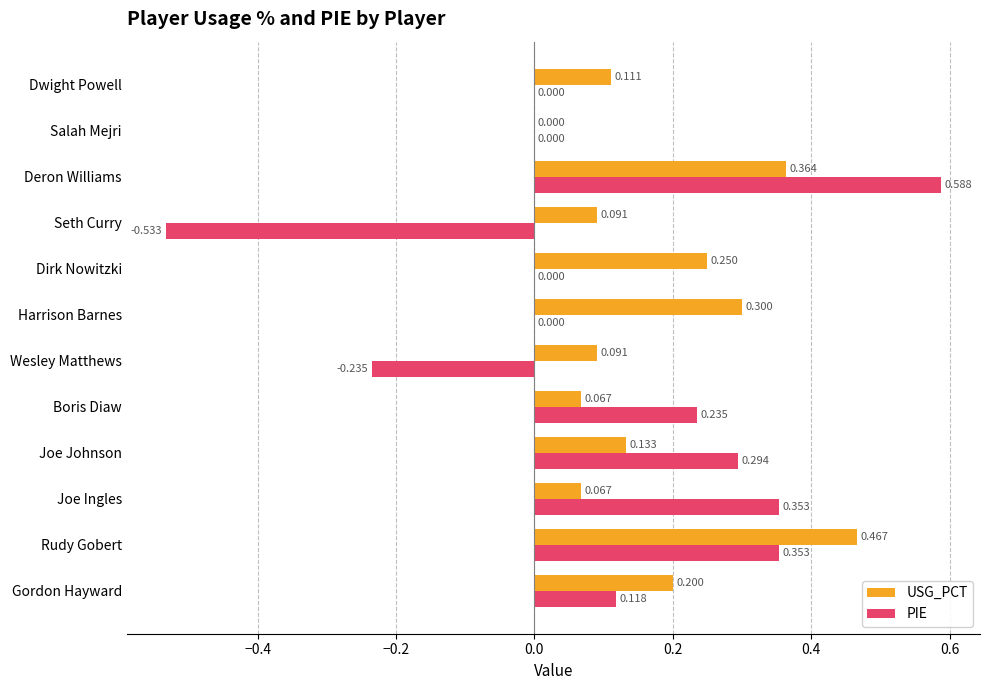

At which category is the sum across all series the highest?

Deron Williams